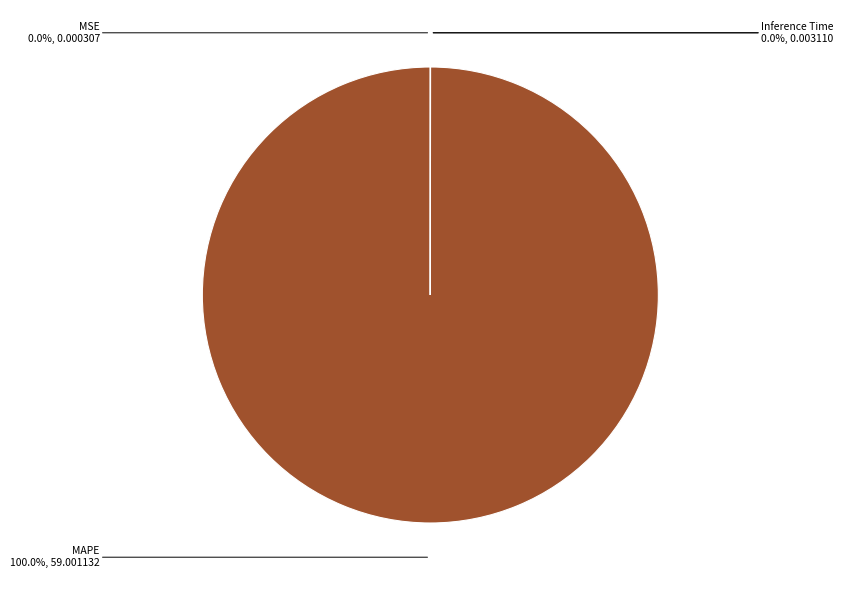

Does any single category account for the majority?

Yes